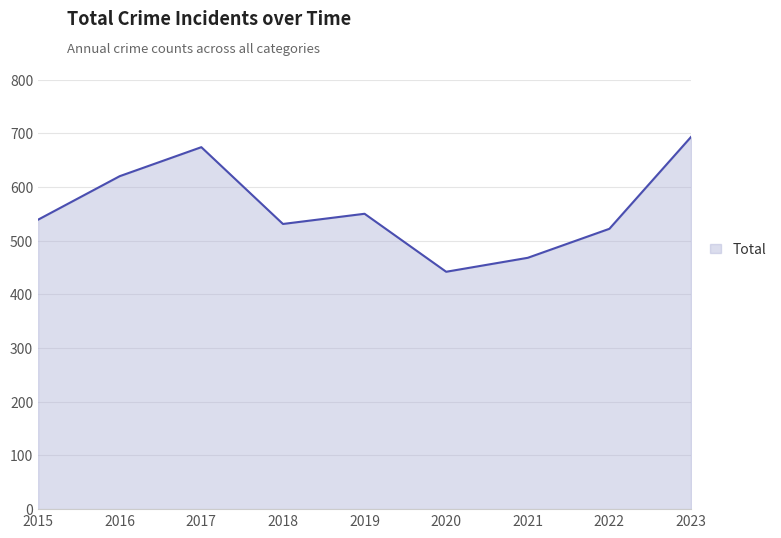

The value at 2020 is 115. True or false?

False